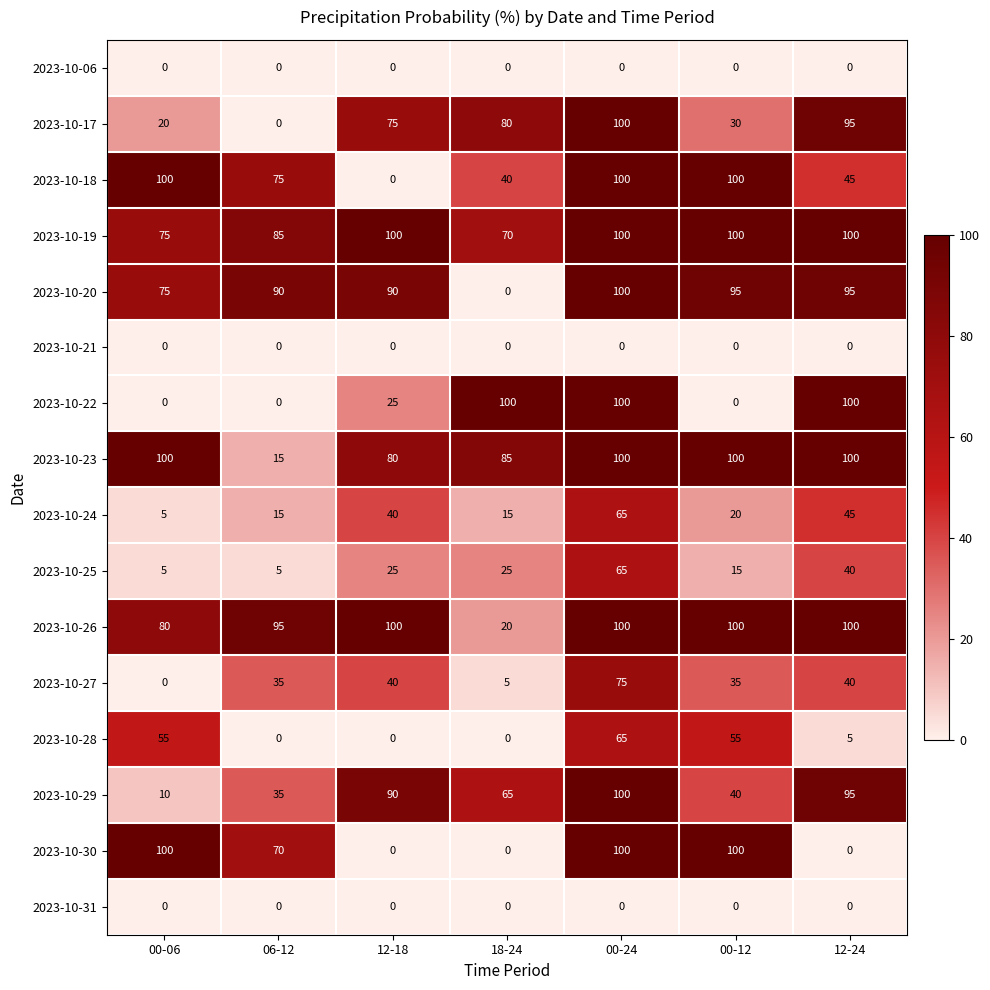

What is the difference between the second highest and second lowest values in the 2023-10-19 series?

25